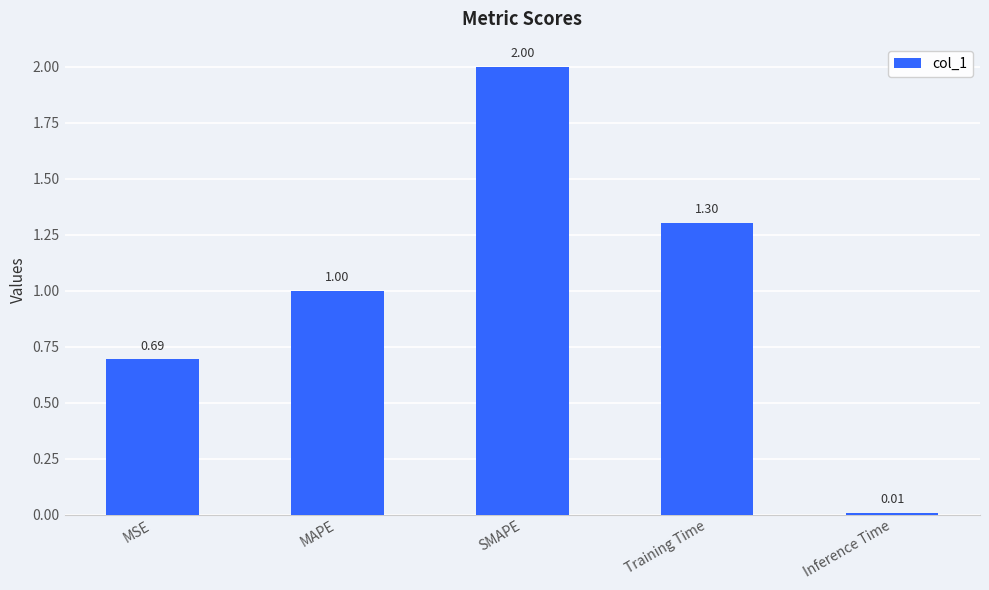

What is the average value?

1.0